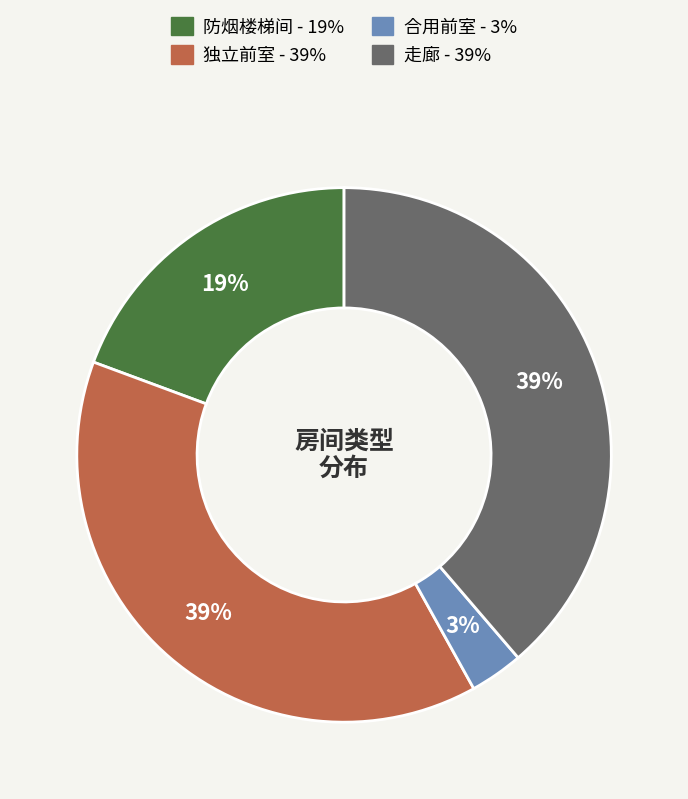

To the nearest percent, what portion does 走廊 represent?

39%